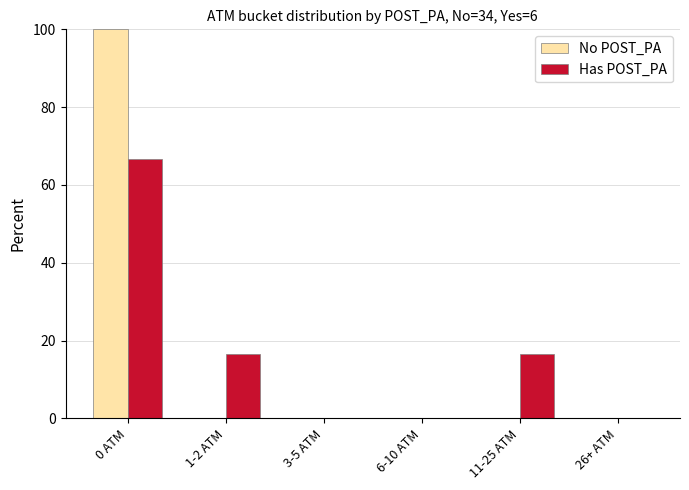

Are the bars grouped side by side (vs. stacked)?

Yes